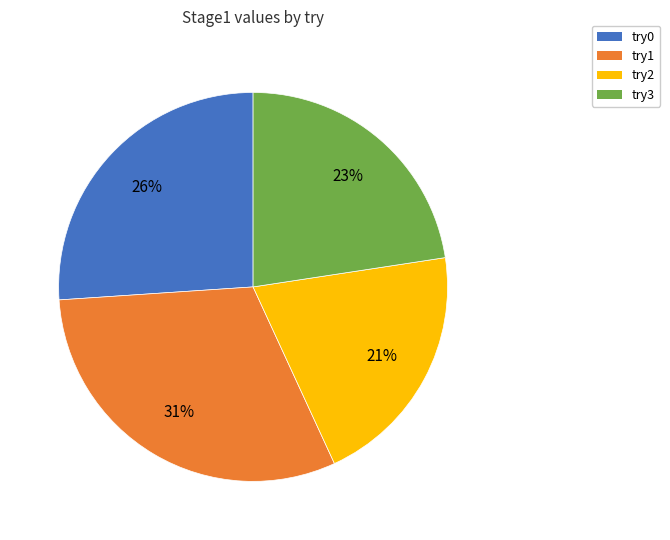

Count the number of slices in the pie.

4